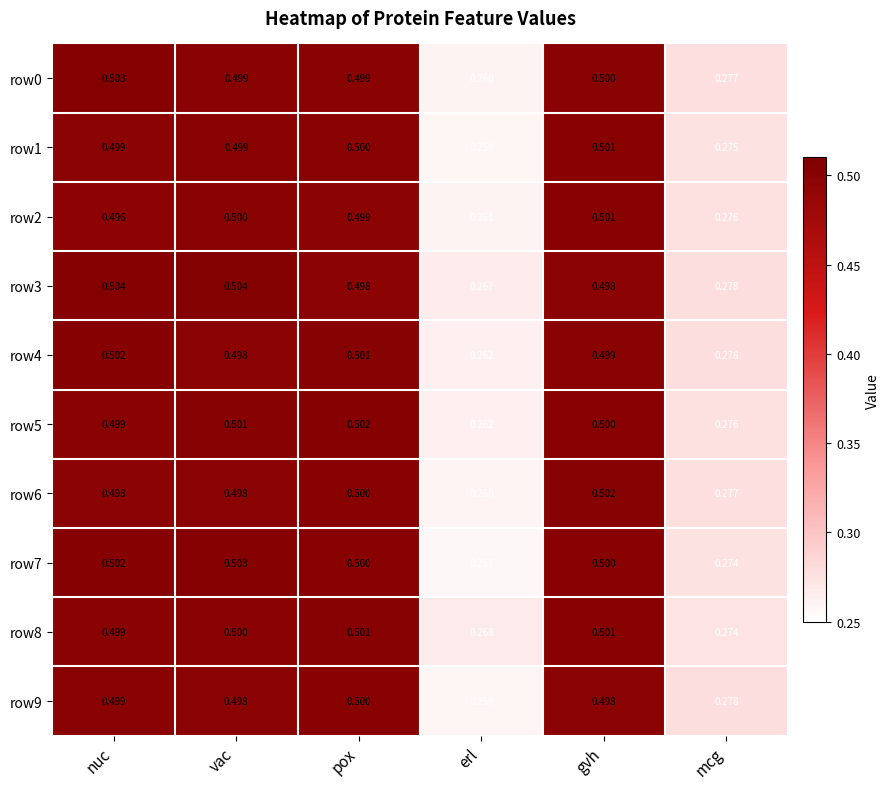

Which category has the highest value in the row4 series?

nuc